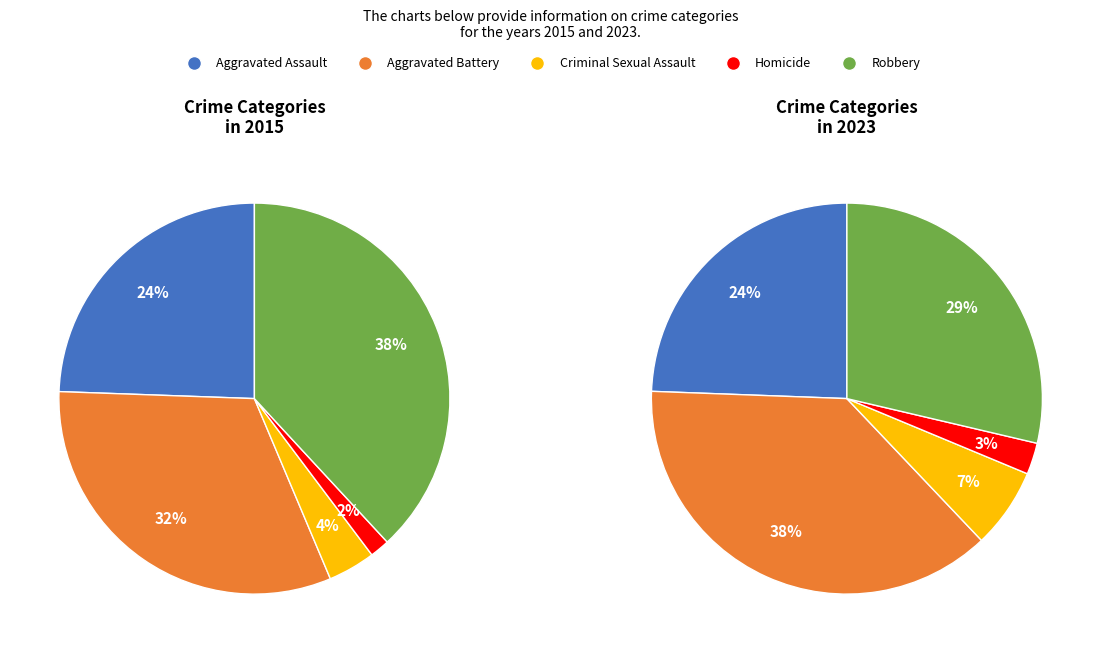

True or false: 4 accounts for 39% of the total.

False